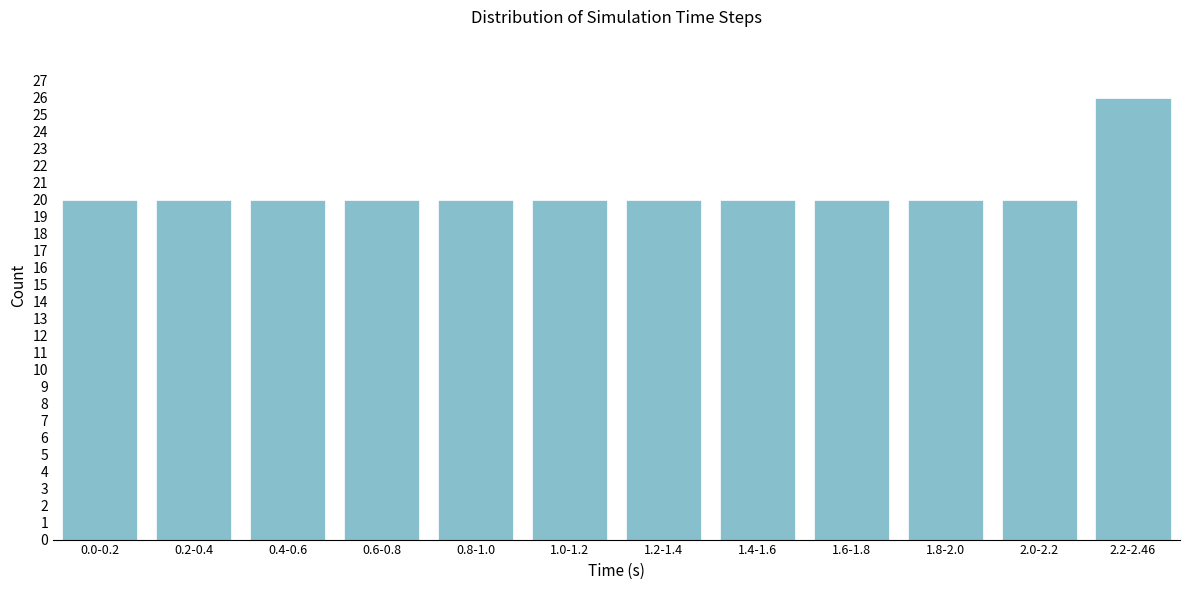

Reading left to right, what are all the values shown in this chart?

20	20	20	20	20	20	20	20	20	20	20	26